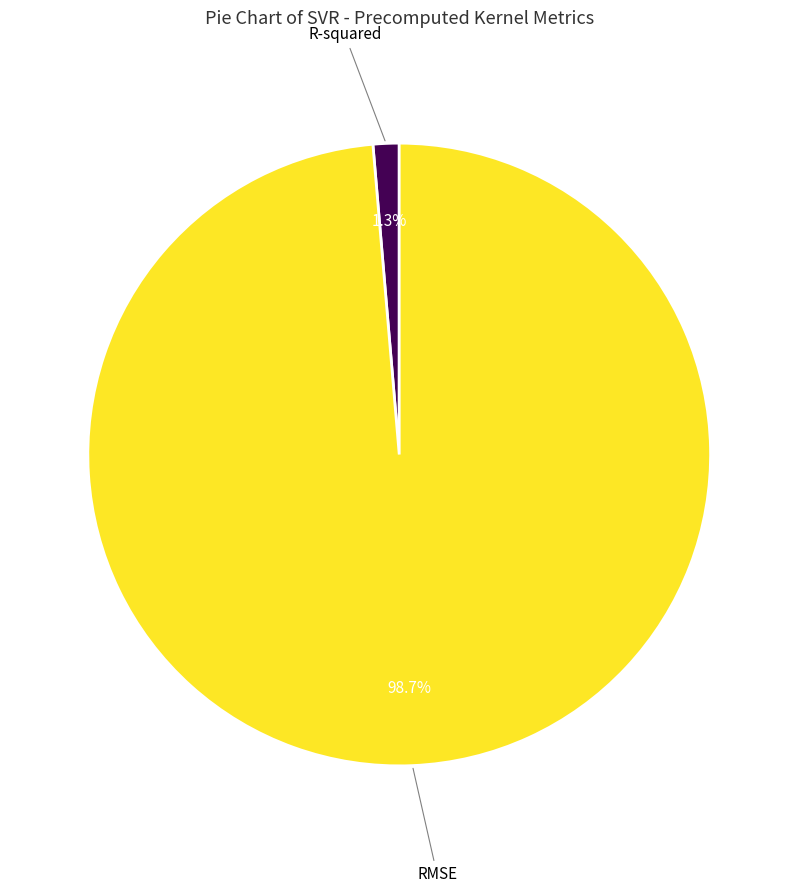

Is there any slice that represents more than half of the pie?

Yes